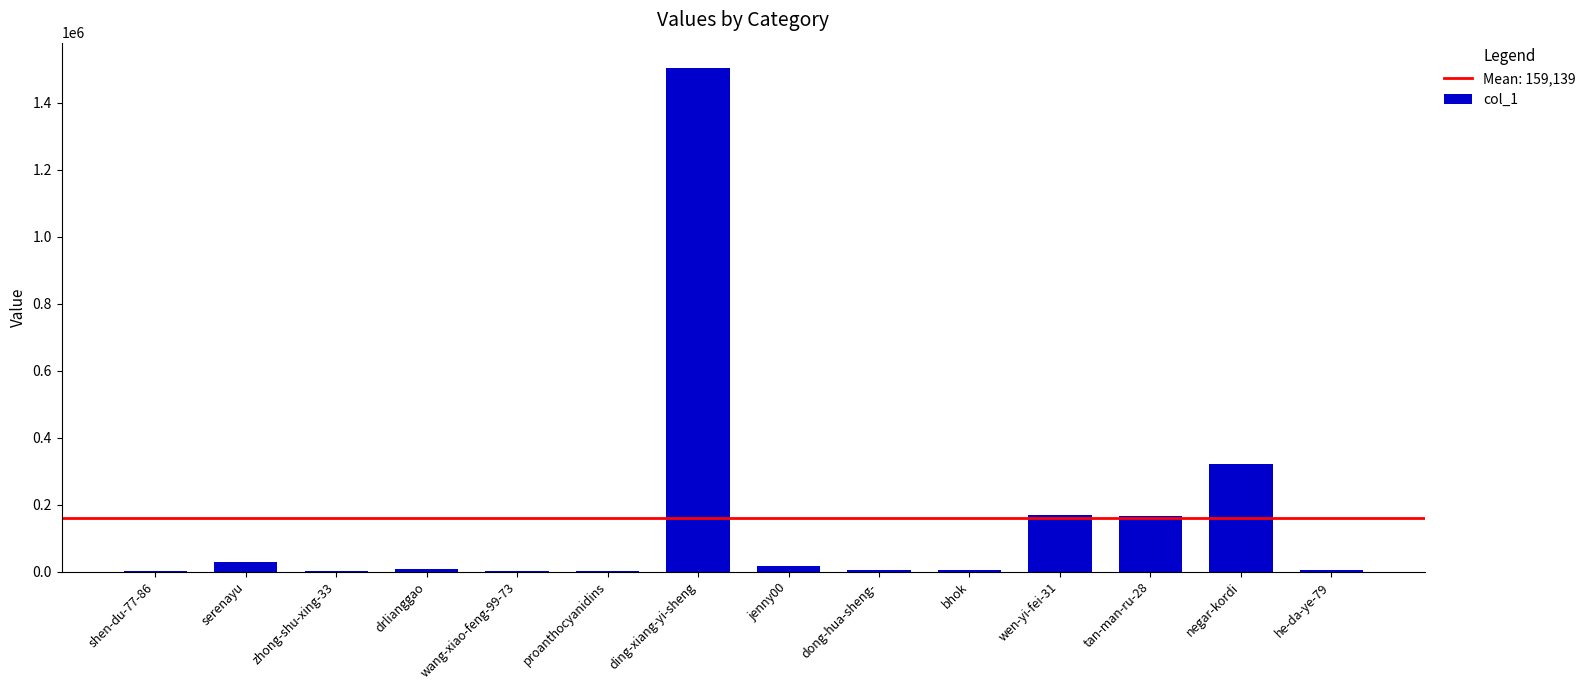

At which category does the chart reach its peak across all series?

ding-xiang-yi-sheng